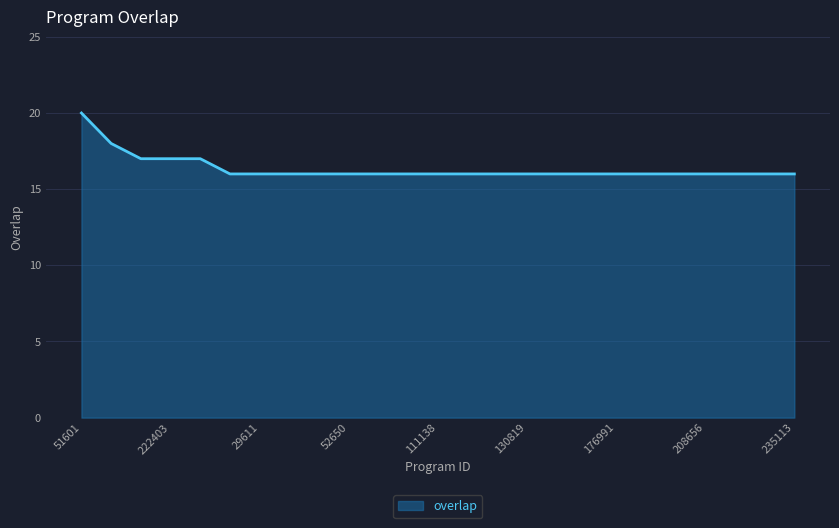

What is the minimum value shown in the chart?

16